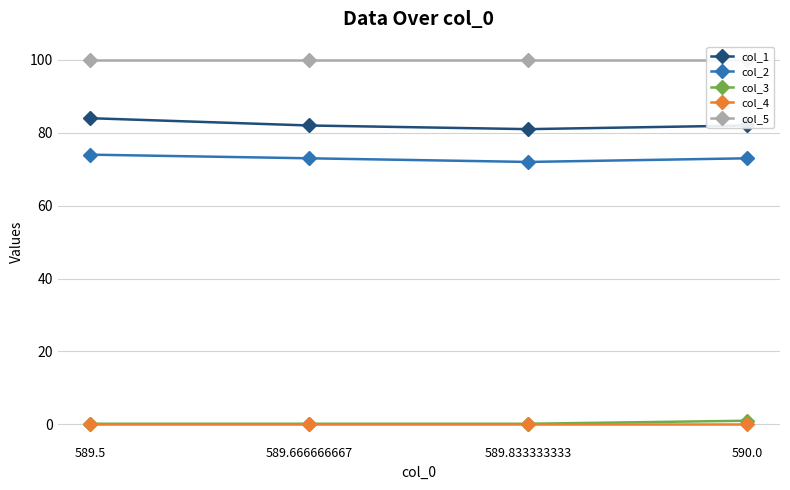

What position from the left is 589.666666667?

2